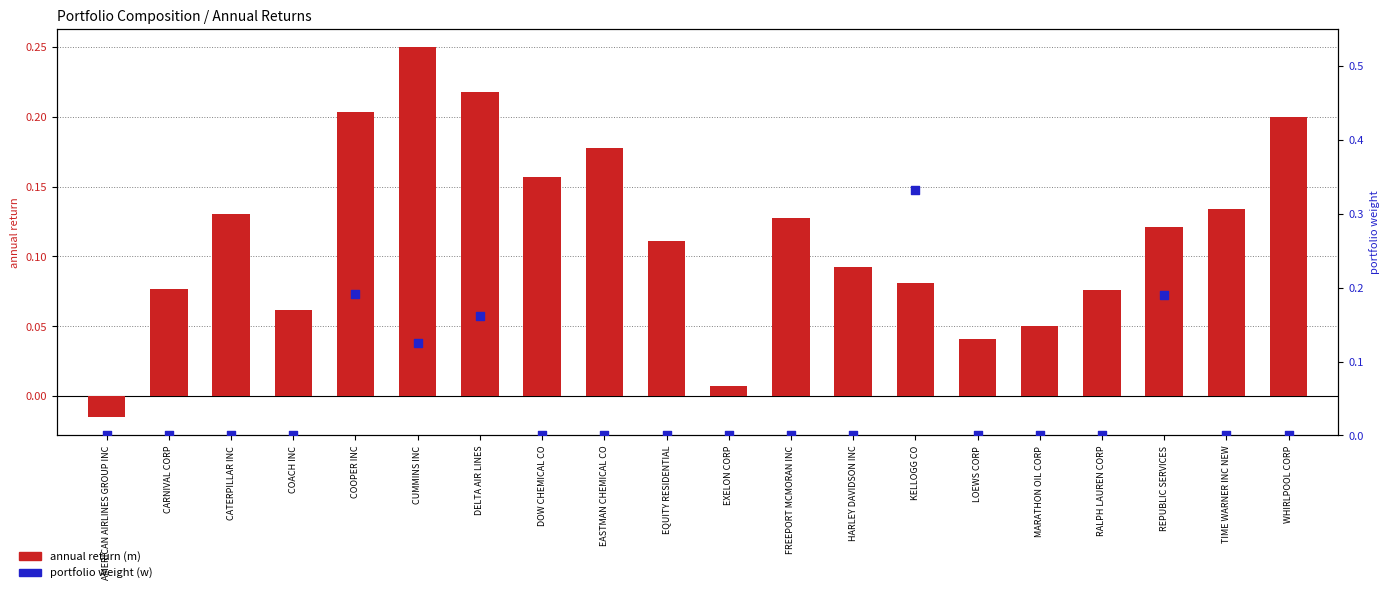

Is the value of annual return (m) at CUMMINS INC greater than the value of portfolio weight (w) at CATERPILLAR INC?

Yes